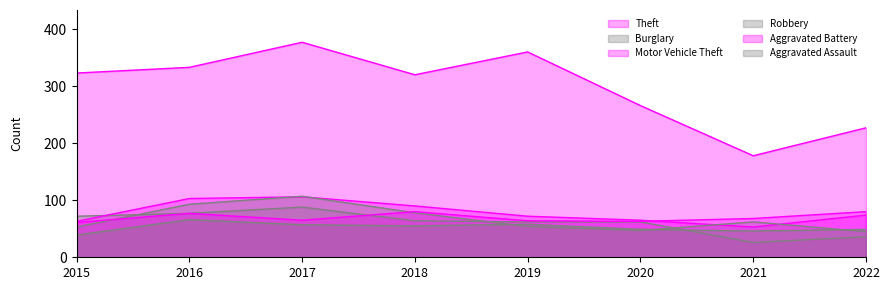

At which label does Robbery first exceed 62?

2016